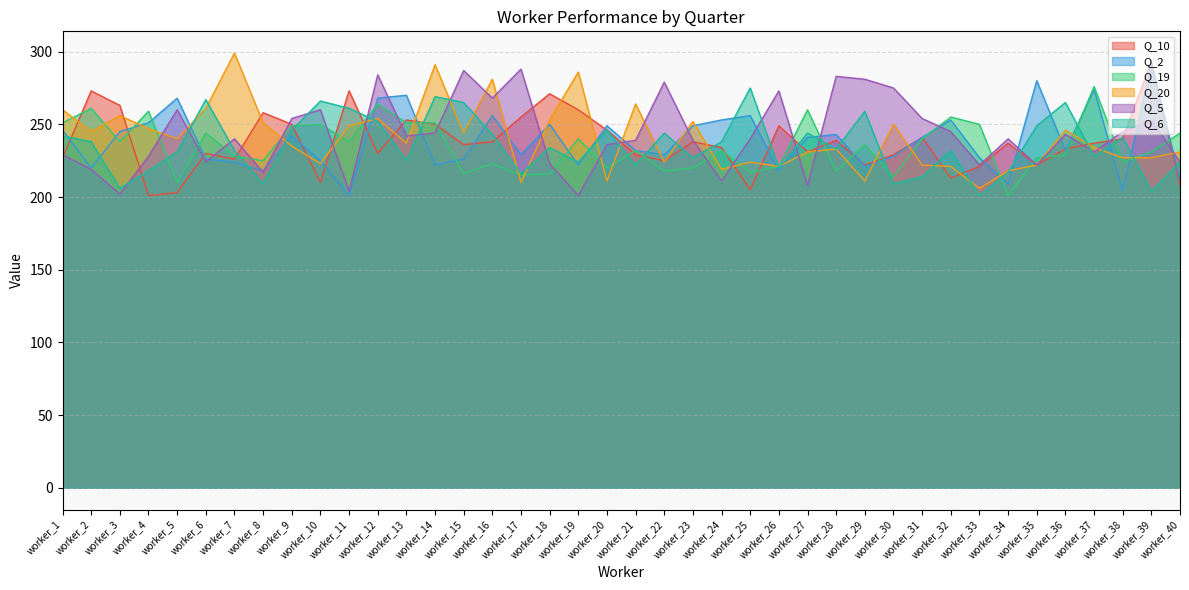

Which has a higher value, worker_37 or worker_13?

worker_13